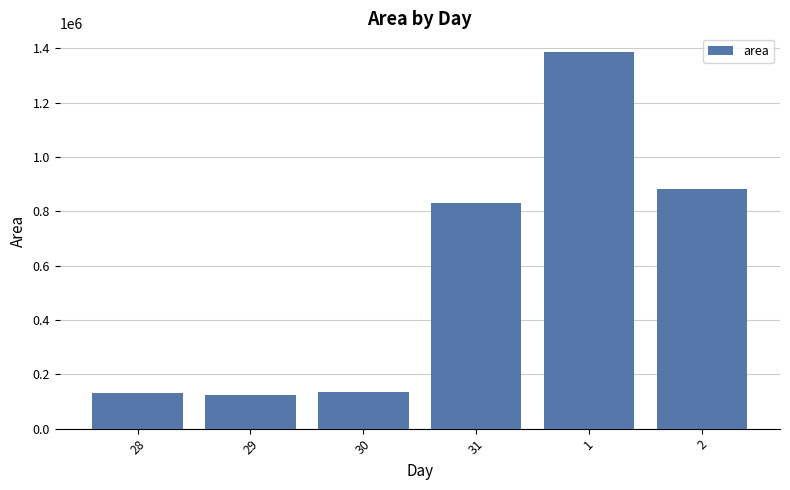

What is the difference between the maximum and second lowest values?

1253062.5